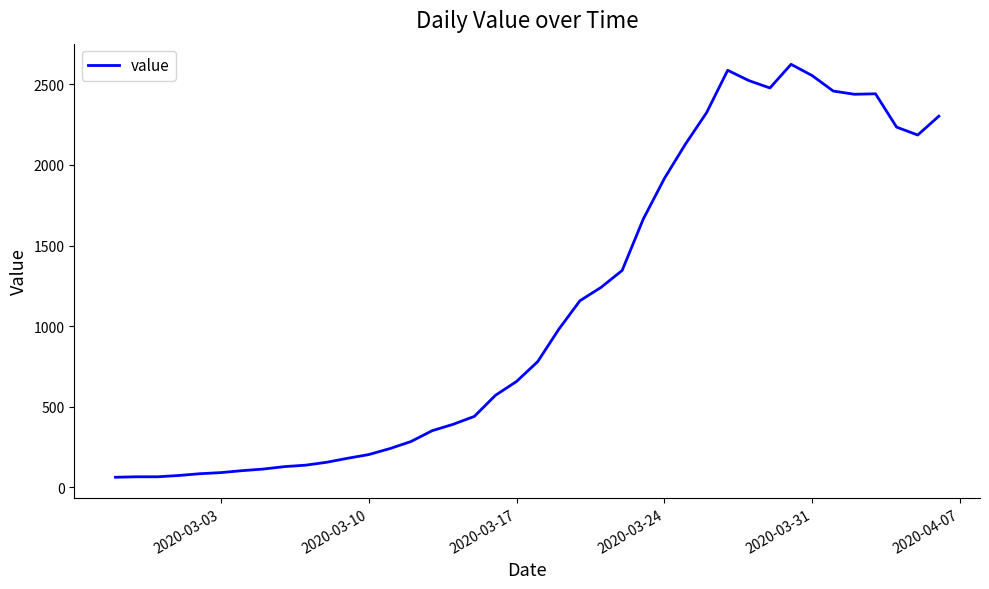

How many values are below 779?

20